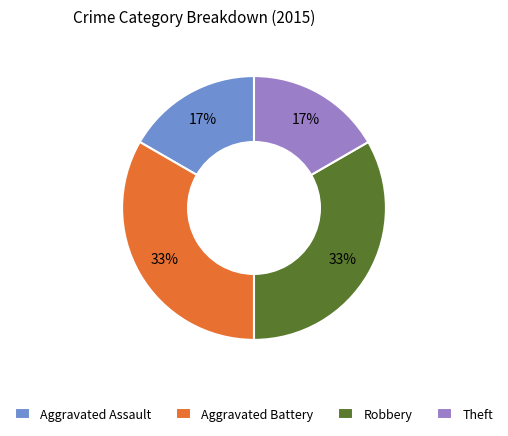

Is it true that Theft is 17% of the pie?

True